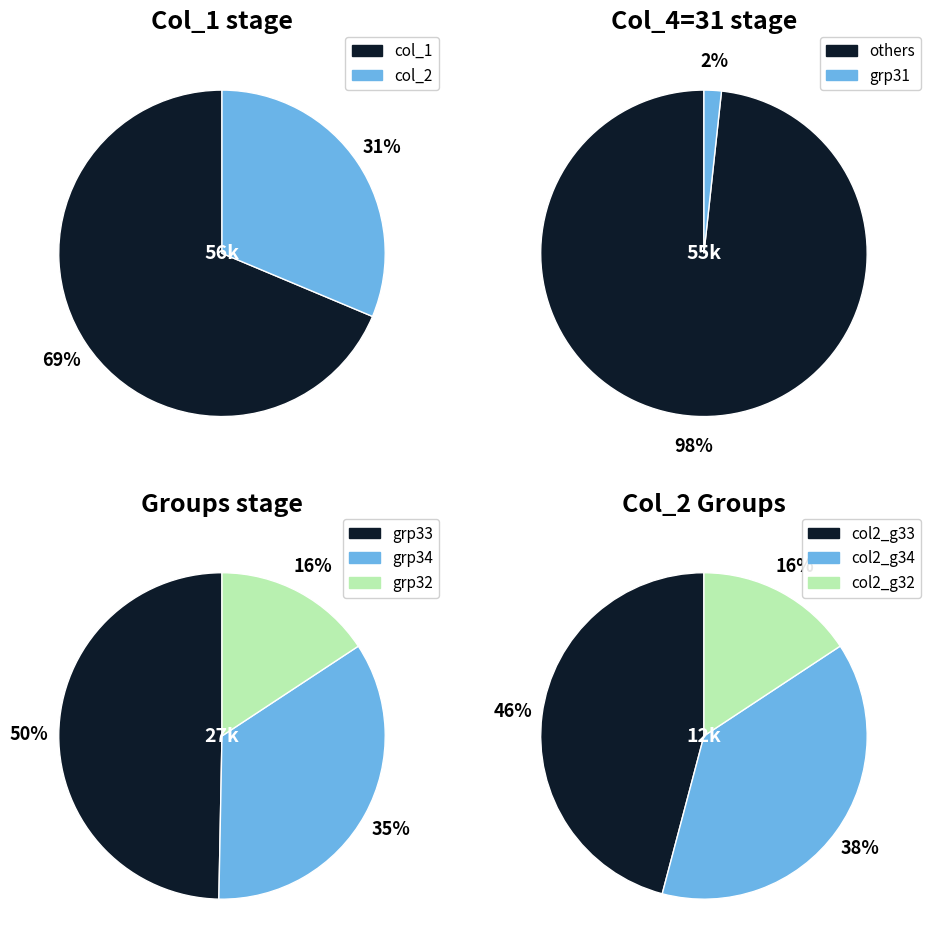

Which series has the widest spread of values?

col_1